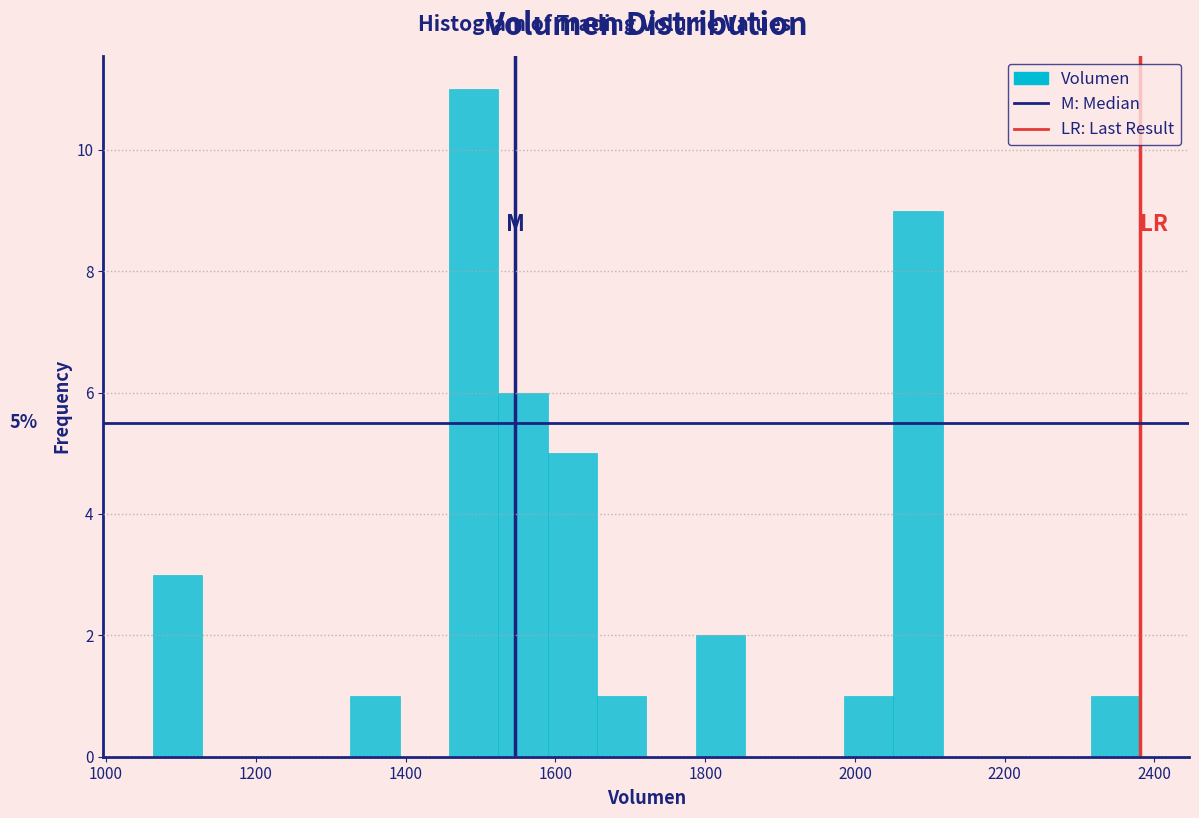

Around what value on the x-axis is the tallest bar? Give the approximate position of its centre, as read against the axis.

1500